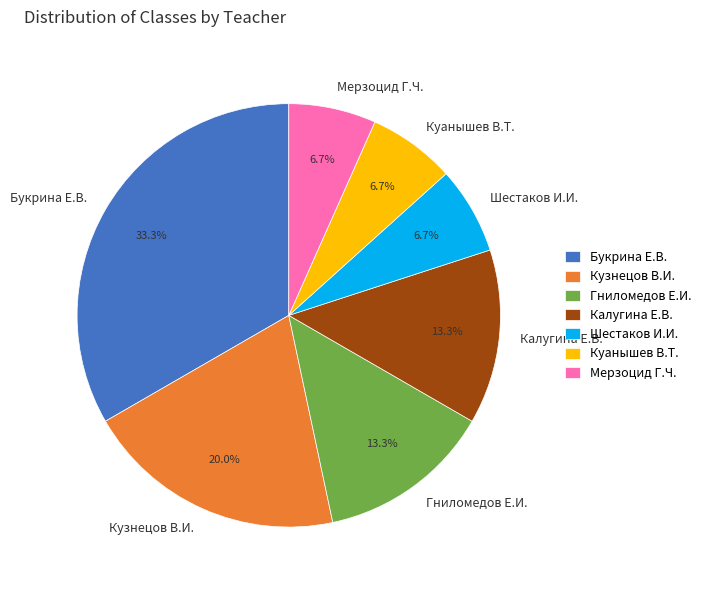

To the nearest percent, what is the average slice percentage?

14%